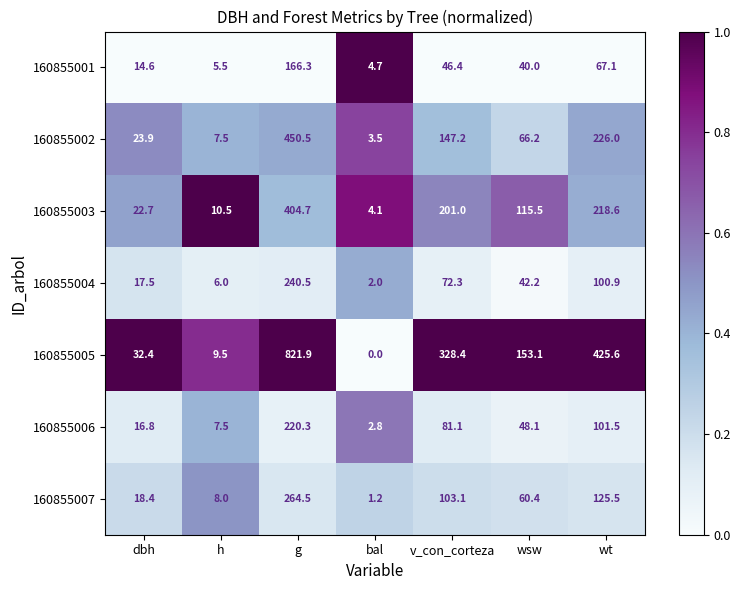

Where does the 160855004 series first go above 42?

g